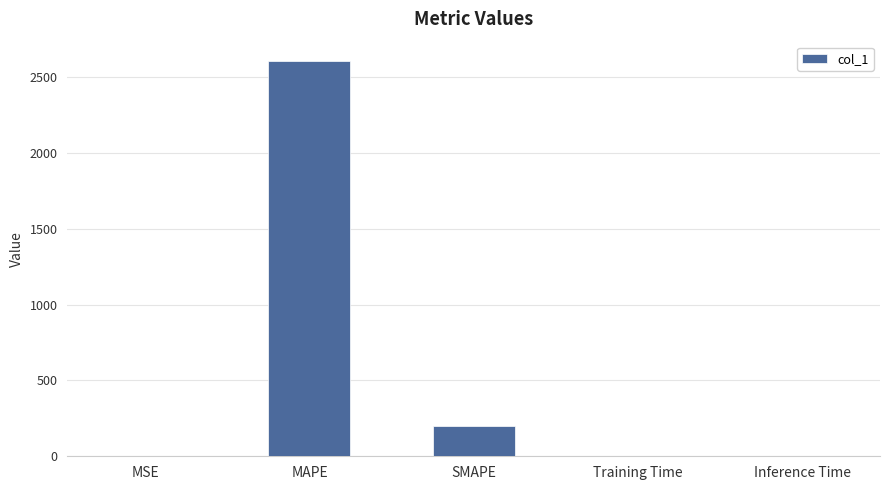

Which category has the highest value across all series?

MAPE